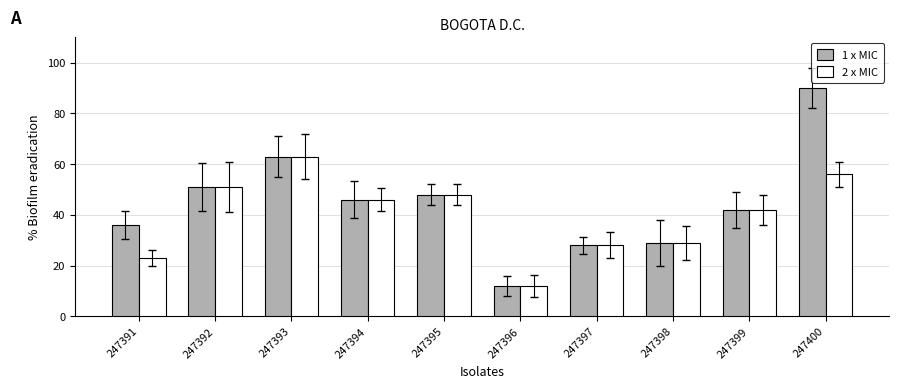

What is the minimum value for 1 x MIC?

12